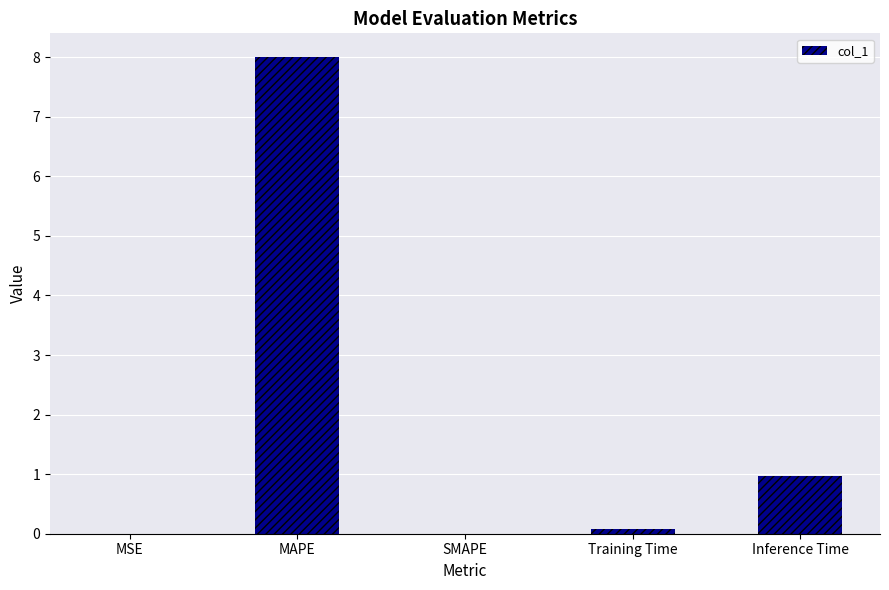

Which label corresponds to the largest value in the chart?

MAPE